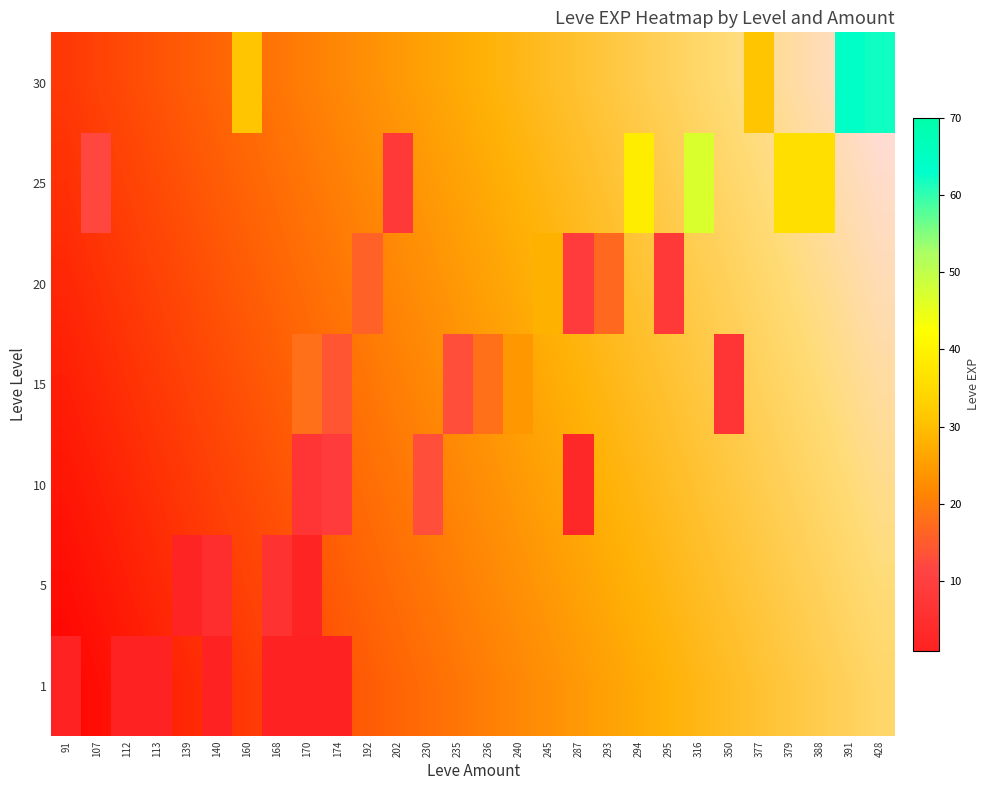

Rank the series at 160 from lowest to highest value.

1, 5, 10, 15, 20, 25, 30